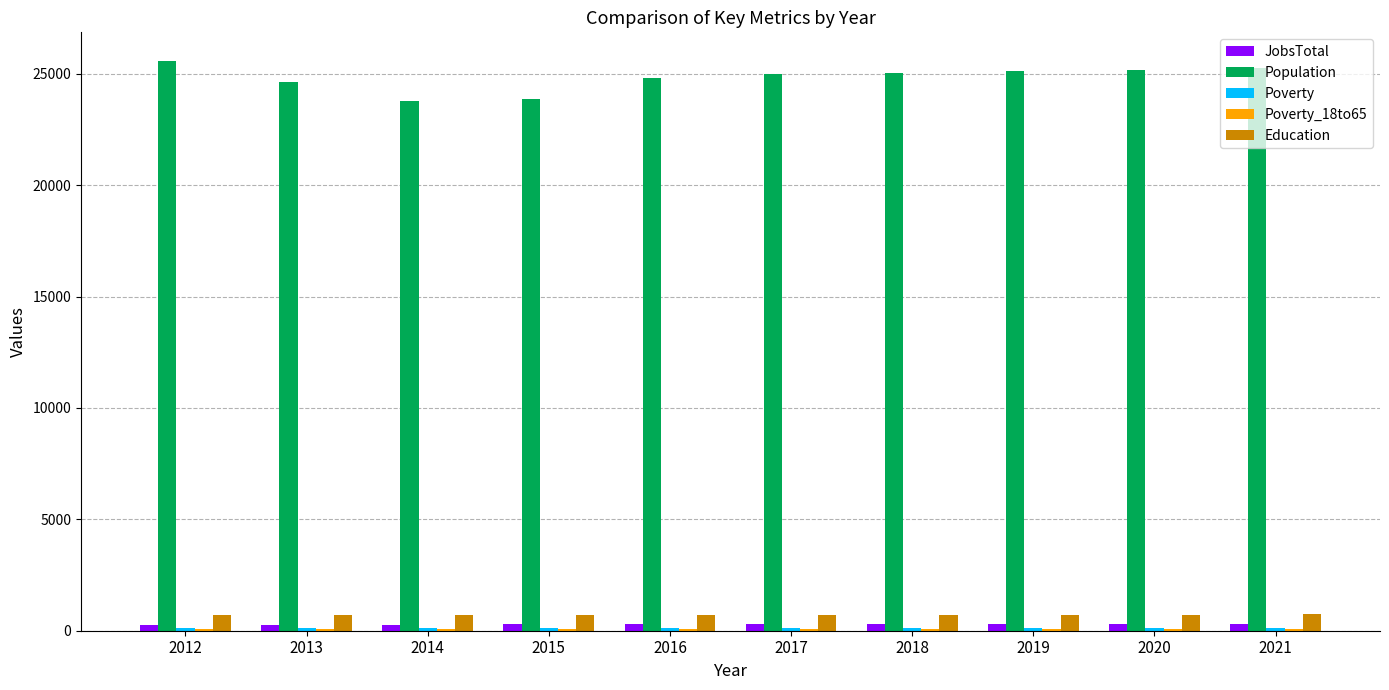

What is the sum of all Population values?

248269